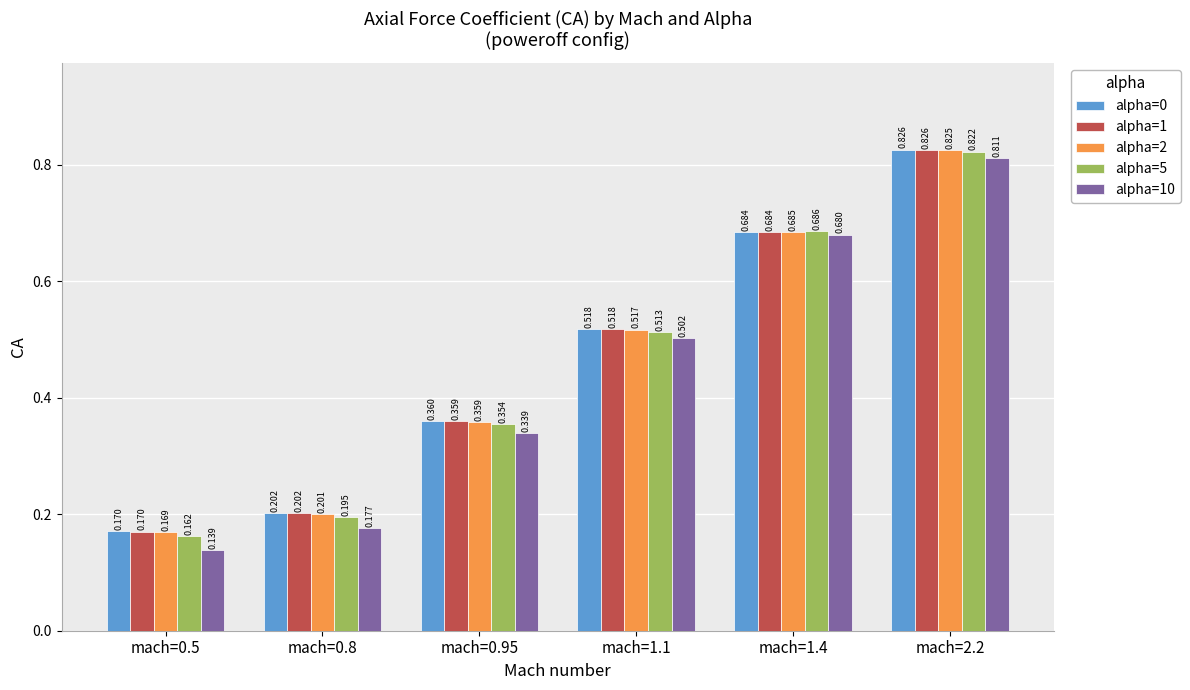

Is the value of alpha=0 at mach=0.5 greater than the value of alpha=5 at mach=0.5?

Yes